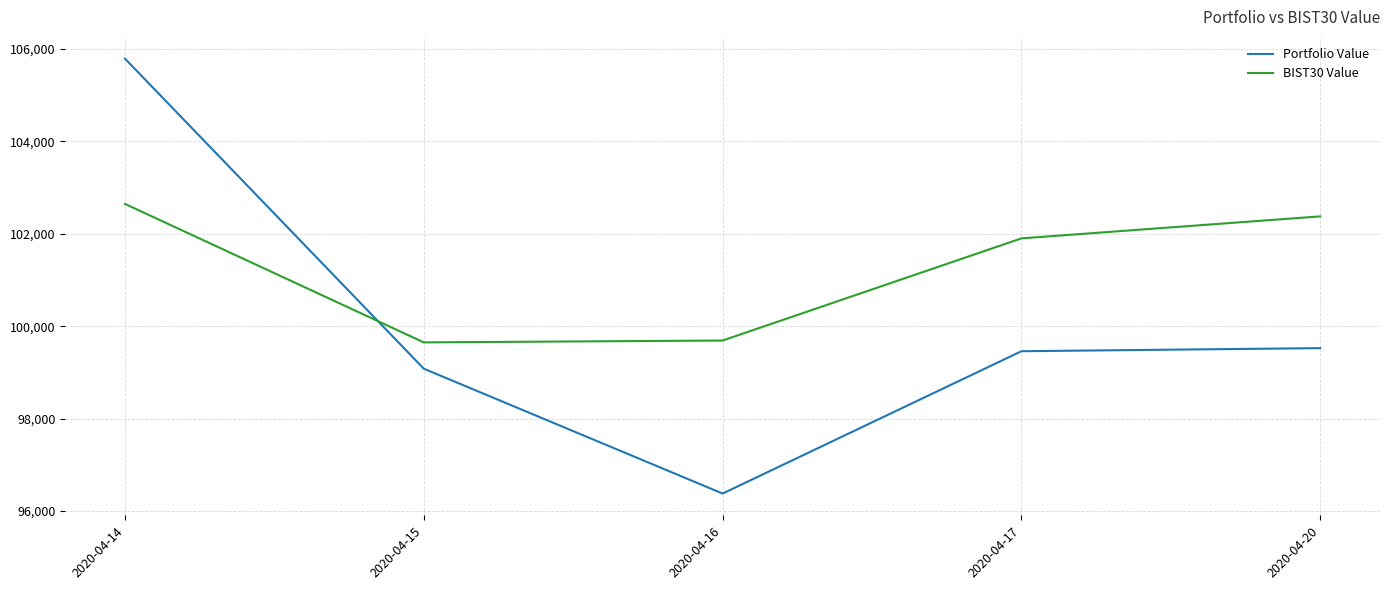

What is the greatest value displayed?

105790.2